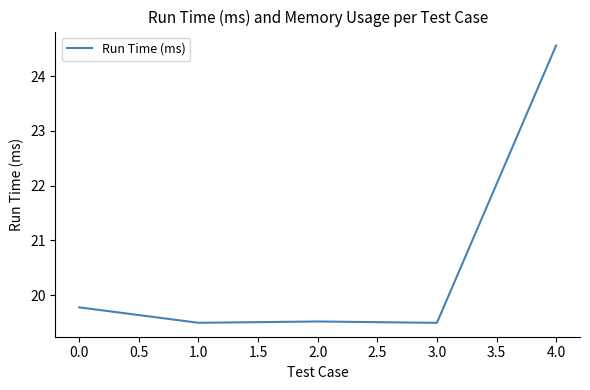

What is the difference between the second highest and minimum values?

0.3